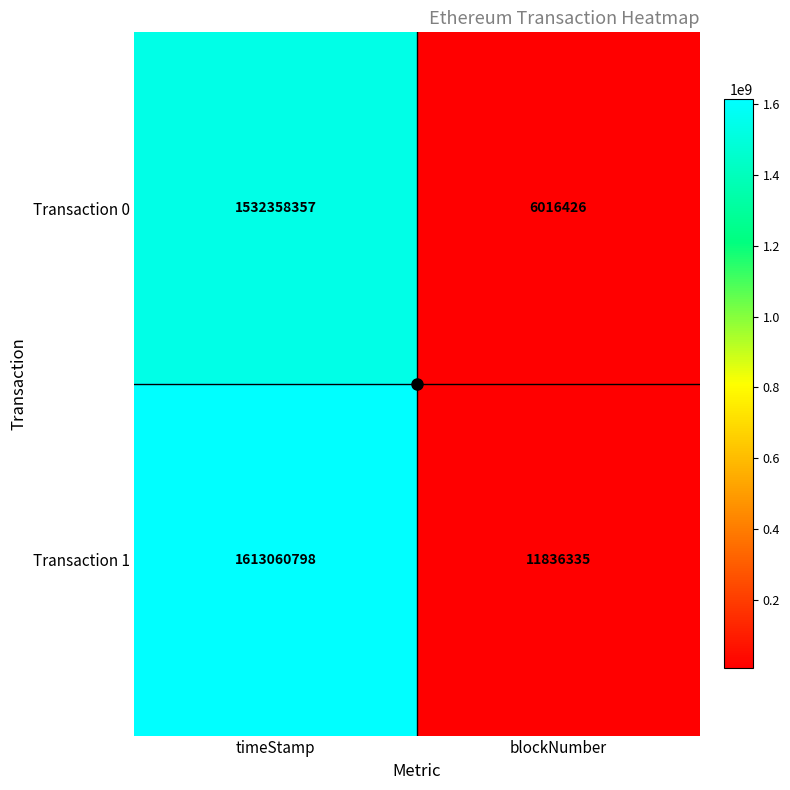

True or false: Transaction 1 has a value of 1613060798 at timeStamp.

True